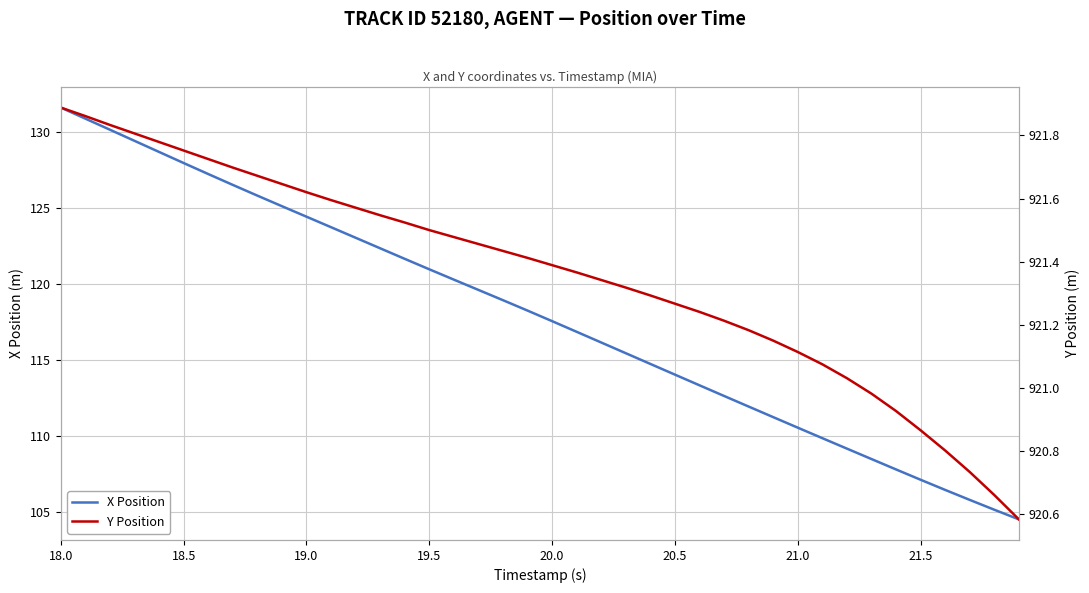

List the series in order of their overall mean, lowest first.

X Position, Y Position